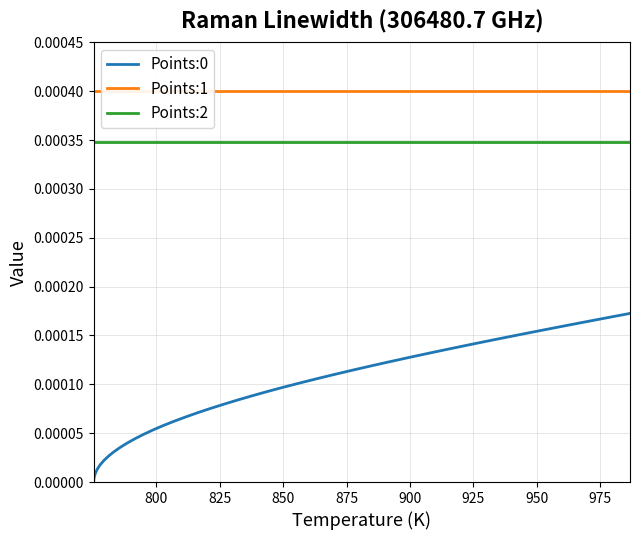

Reading right to left, extract all data points from this chart.

Points:0: 0.0	0.0	0.0	0.0	0.0	0.0	0.0	0.0	0.0	0.0	0.0	0.0	0.0	0.0	0.0	0.0	0.0	0.0	0.0	0.0	0.0	0.0	0.0	0.0	0.0	0.0	0.0	0.0	0.0	0.0	0.0	0.0	0.0	0.0	0.0	0.0	0.0	0.0	0.0	0.0
Points:1: 0.0	0.0	0.0	0.0	0.0	0.0	0.0	0.0	0.0	0.0	0.0	0.0	0.0	0.0	0.0	0.0	0.0	0.0	0.0	0.0	0.0	0.0	0.0	0.0	0.0	0.0	0.0	0.0	0.0	0.0	0.0	0.0	0.0	0.0	0.0	0.0	0.0	0.0	0.0	0.0
Points:2: 0.0	0.0	0.0	0.0	0.0	0.0	0.0	0.0	0.0	0.0	0.0	0.0	0.0	0.0	0.0	0.0	0.0	0.0	0.0	0.0	0.0	0.0	0.0	0.0	0.0	0.0	0.0	0.0	0.0	0.0	0.0	0.0	0.0	0.0	0.0	0.0	0.0	0.0	0.0	0.0